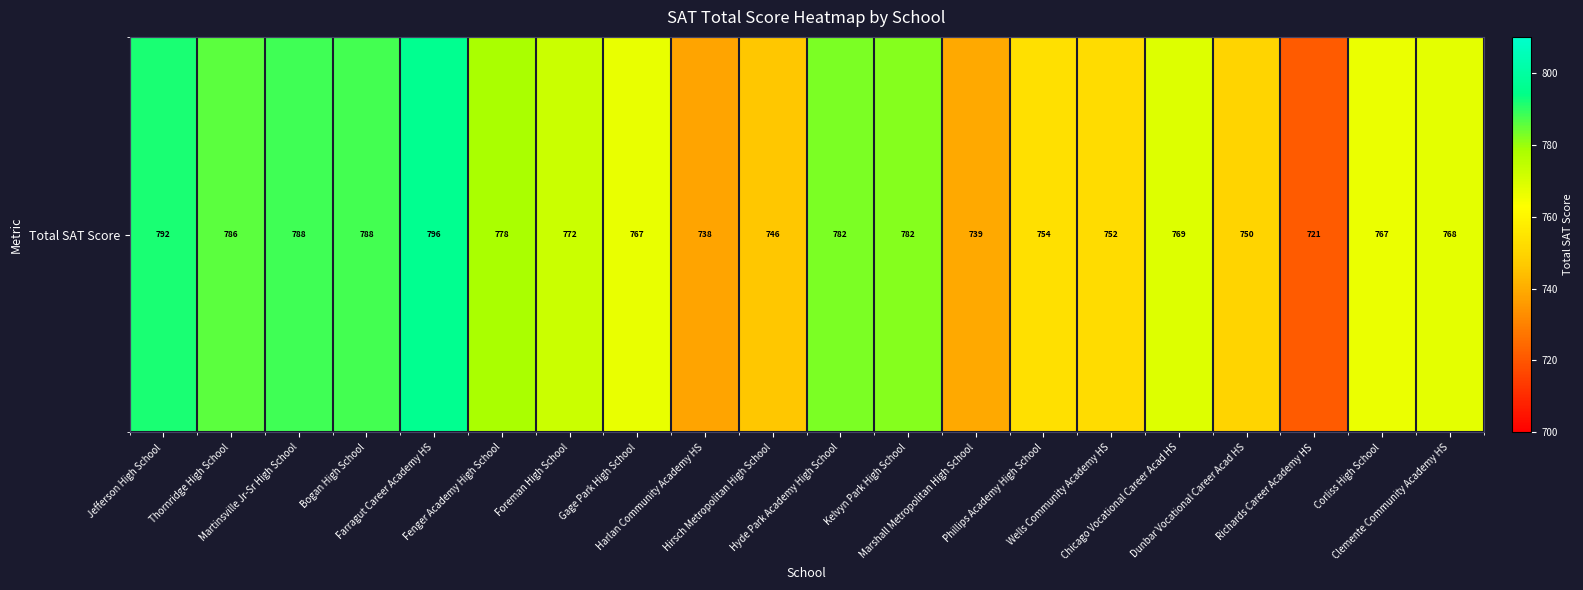

At which category does the chart reach its peak across all series?

Farragut Career Academy HS